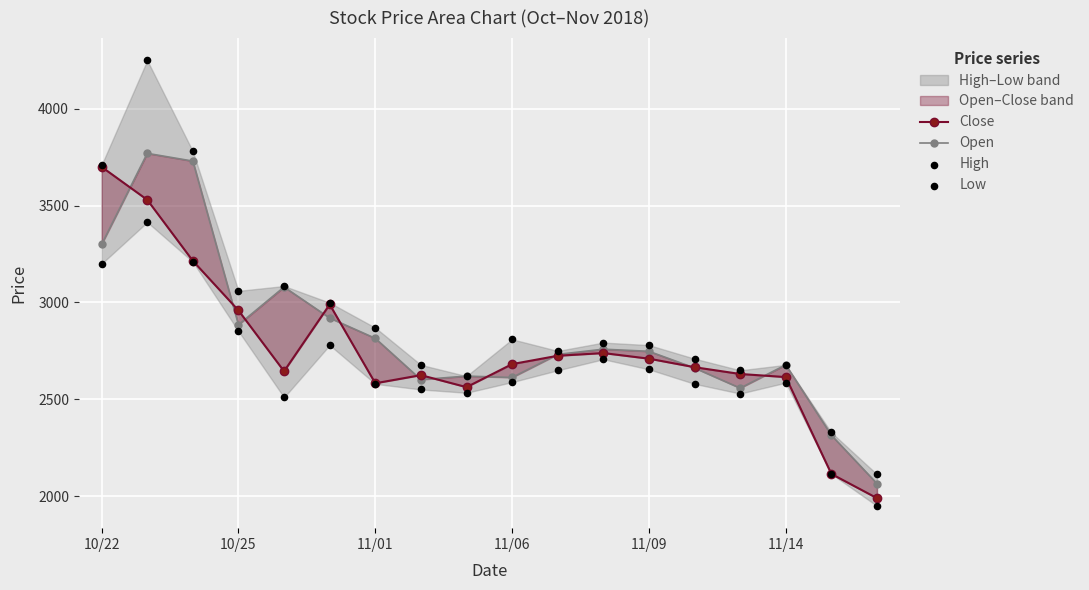

What are all the series names shown in the legend?

Close, Open, High, Low